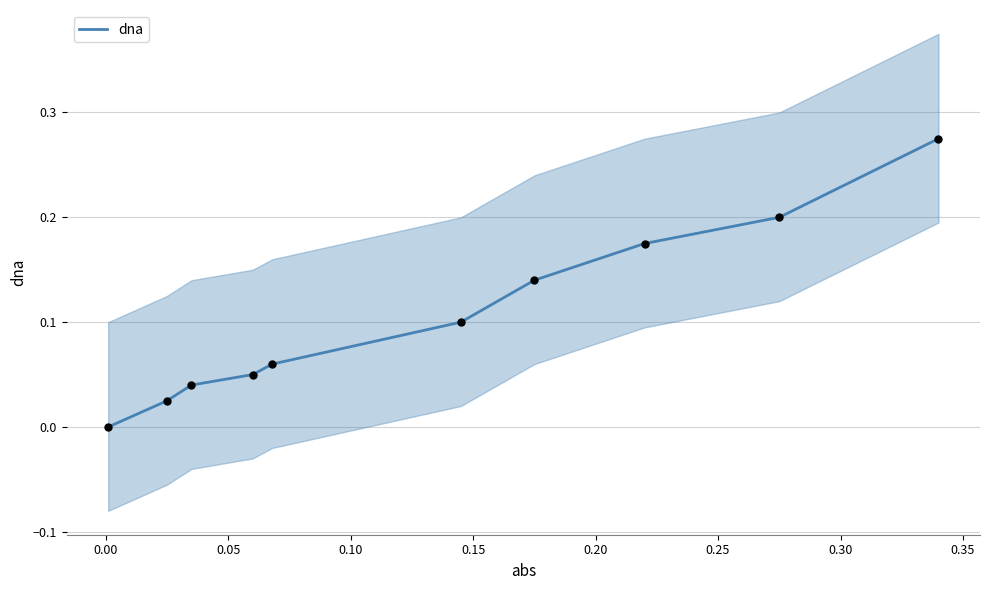

Between 0.20 and 0.35, which is larger?

0.35